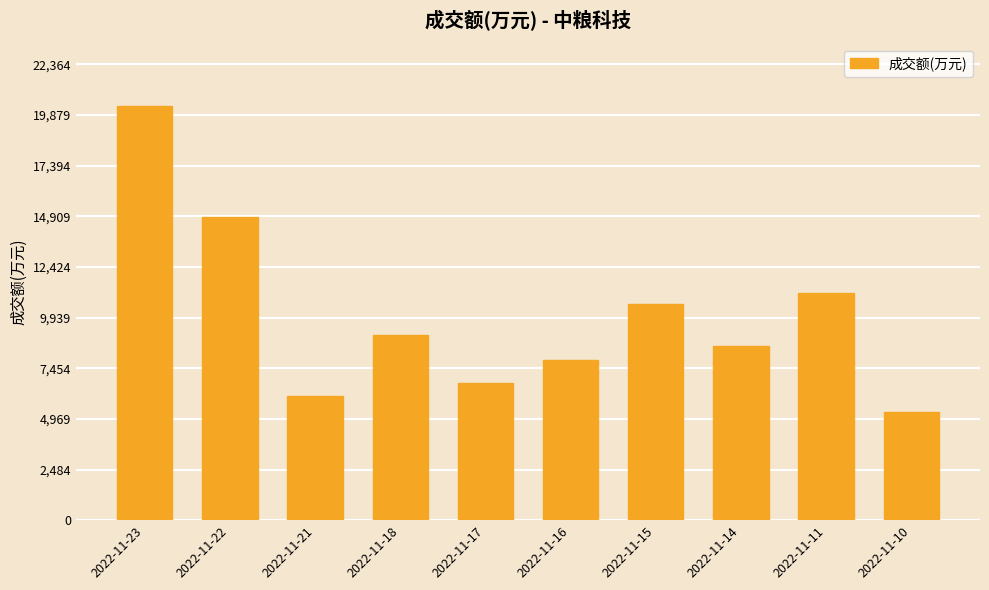

Which has a higher value, 2022-11-17 or 2022-11-22?

2022-11-22